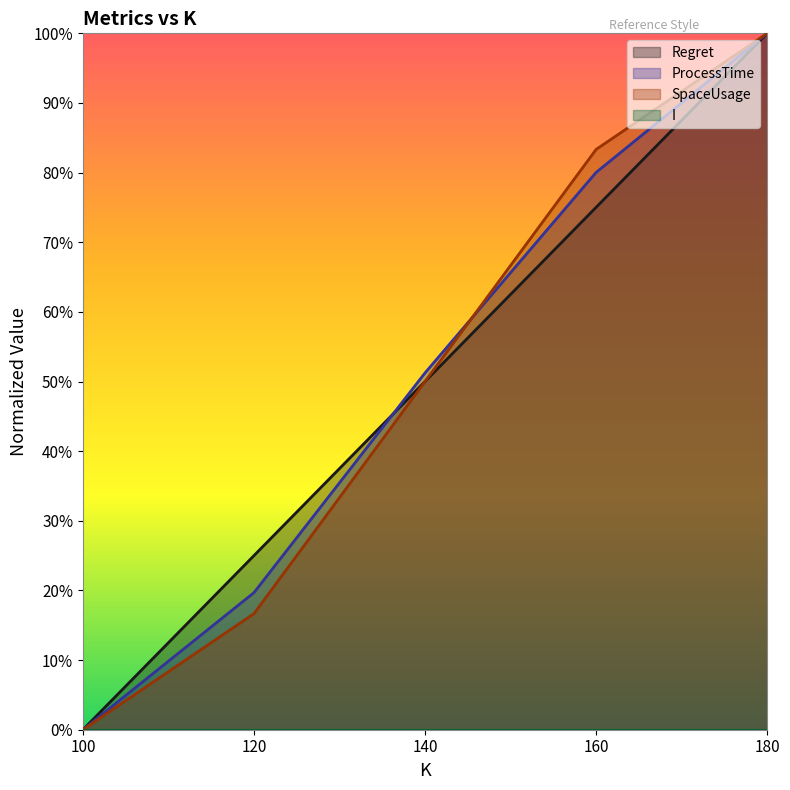

Does the chart display data point markers on the line(s)?

No